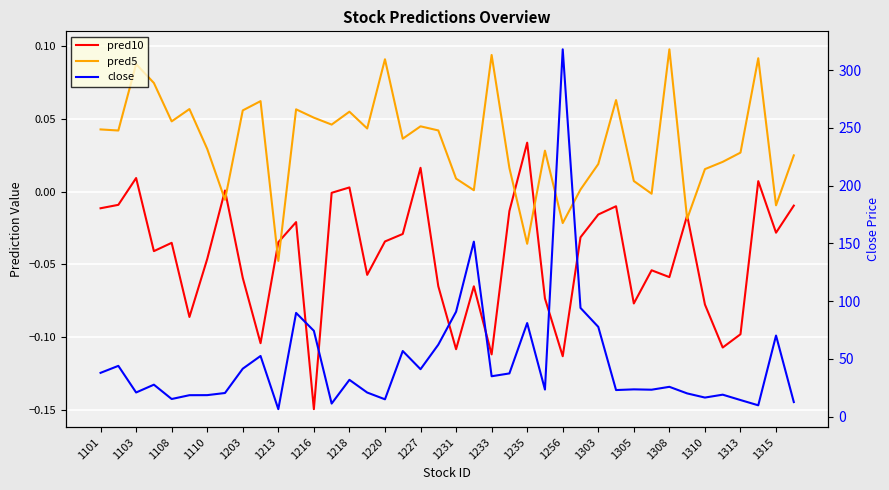

What is the spread (max minus min) of values at 1313?

14.4